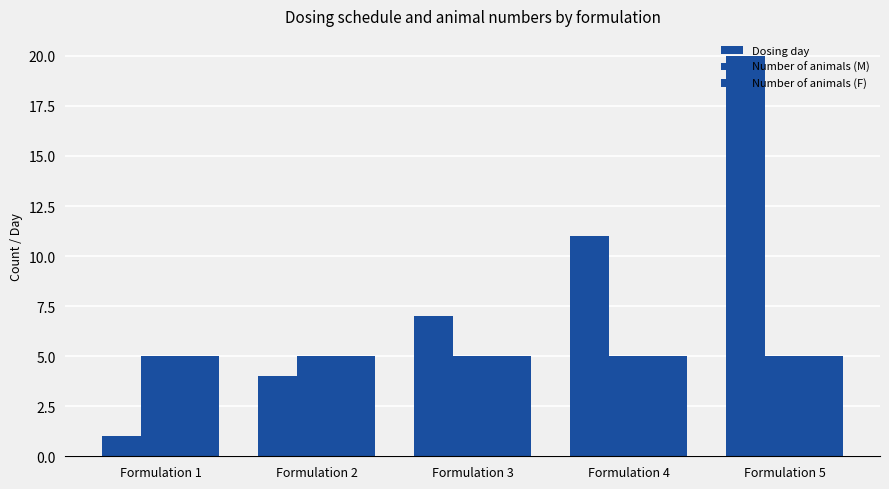

Rank the series by their maximum value, from highest to lowest.

Dosing day, Number of animals (M), Number of animals (F)